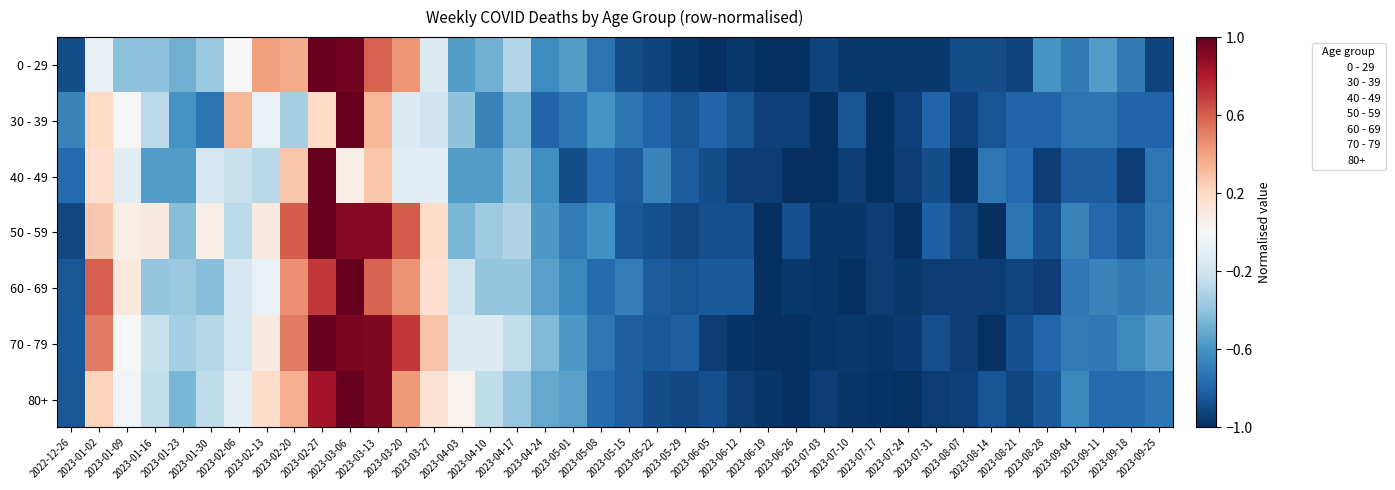

Reading left to right, extract all data points from this chart.

0 - 29: 2022-12-26=-0.9	2023-01-02=-0.1	2023-01-09=-0.4	2023-01-16=-0.4	2023-01-23=-0.5	2023-01-30=-0.4	2023-02-06=0.0	2023-02-13=0.4	2023-02-20=0.4	2023-02-27=1.0	2023-03-06=1.0	2023-03-13=0.6	2023-03-20=0.4	2023-03-27=-0.1	2023-04-03=-0.6	2023-04-10=-0.5	2023-04-17=-0.3	2023-04-24=-0.6	2023-05-01=-0.6	2023-05-08=-0.7	2023-05-15=-0.9	2023-05-22=-0.9	2023-05-29=-1.0	2023-06-05=-1.0	2023-06-12=-1.0	2023-06-19=-1.0	2023-06-26=-1.0	2023-07-03=-0.9	2023-07-10=-1.0	2023-07-17=-1.0	2023-07-24=-1.0	2023-07-31=-1.0	2023-08-07=-0.9	2023-08-14=-0.9	2023-08-21=-0.9	2023-08-28=-0.6	2023-09-04=-0.7	2023-09-11=-0.6	2023-09-18=-0.7	2023-09-25=-0.9
30 - 39: 2022-12-26=-0.7	2023-01-02=0.2	2023-01-09=0.0	2023-01-16=-0.3	2023-01-23=-0.6	2023-01-30=-0.7	2023-02-06=0.3	2023-02-13=-0.1	2023-02-20=-0.3	2023-02-27=0.2	2023-03-06=1.0	2023-03-13=0.3	2023-03-20=-0.1	2023-03-27=-0.2	2023-04-03=-0.4	2023-04-10=-0.7	2023-04-17=-0.5	2023-04-24=-0.8	2023-05-01=-0.7	2023-05-08=-0.6	2023-05-15=-0.7	2023-05-22=-0.8	2023-05-29=-0.9	2023-06-05=-0.8	2023-06-12=-0.9	2023-06-19=-0.9	2023-06-26=-0.9	2023-07-03=-1.0	2023-07-10=-0.9	2023-07-17=-1.0	2023-07-24=-0.9	2023-07-31=-0.8	2023-08-07=-0.9	2023-08-14=-0.9	2023-08-21=-0.8	2023-08-28=-0.8	2023-09-04=-0.7	2023-09-11=-0.7	2023-09-18=-0.8	2023-09-25=-0.8
40 - 49: 2022-12-26=-0.8	2023-01-02=0.2	2023-01-09=-0.1	2023-01-16=-0.6	2023-01-23=-0.6	2023-01-30=-0.2	2023-02-06=-0.2	2023-02-13=-0.3	2023-02-20=0.3	2023-02-27=1.0	2023-03-06=0.1	2023-03-13=0.3	2023-03-20=-0.1	2023-03-27=-0.1	2023-04-03=-0.6	2023-04-10=-0.6	2023-04-17=-0.4	2023-04-24=-0.6	2023-05-01=-0.9	2023-05-08=-0.8	2023-05-15=-0.8	2023-05-22=-0.7	2023-05-29=-0.8	2023-06-05=-0.9	2023-06-12=-0.9	2023-06-19=-0.9	2023-06-26=-1.0	2023-07-03=-1.0	2023-07-10=-0.9	2023-07-17=-1.0	2023-07-24=-0.9	2023-07-31=-0.9	2023-08-07=-1.0	2023-08-14=-0.7	2023-08-21=-0.8	2023-08-28=-0.9	2023-09-04=-0.8	2023-09-11=-0.8	2023-09-18=-0.9	2023-09-25=-0.7
50 - 59: 2022-12-26=-0.9	2023-01-02=0.3	2023-01-09=0.1	2023-01-16=0.1	2023-01-23=-0.4	2023-01-30=0.1	2023-02-06=-0.3	2023-02-13=0.1	2023-02-20=0.6	2023-02-27=1.0	2023-03-06=0.9	2023-03-13=0.9	2023-03-20=0.6	2023-03-27=0.2	2023-04-03=-0.5	2023-04-10=-0.4	2023-04-17=-0.3	2023-04-24=-0.6	2023-05-01=-0.7	2023-05-08=-0.6	2023-05-15=-0.8	2023-05-22=-0.9	2023-05-29=-0.9	2023-06-05=-0.9	2023-06-12=-0.9	2023-06-19=-1.0	2023-06-26=-0.9	2023-07-03=-1.0	2023-07-10=-1.0	2023-07-17=-0.9	2023-07-24=-1.0	2023-07-31=-0.8	2023-08-07=-0.9	2023-08-14=-1.0	2023-08-21=-0.7	2023-08-28=-0.9	2023-09-04=-0.7	2023-09-11=-0.8	2023-09-18=-0.8	2023-09-25=-0.7
60 - 69: 2022-12-26=-0.9	2023-01-02=0.6	2023-01-09=0.1	2023-01-16=-0.4	2023-01-23=-0.4	2023-01-30=-0.4	2023-02-06=-0.2	2023-02-13=-0.1	2023-02-20=0.5	2023-02-27=0.7	2023-03-06=1.0	2023-03-13=0.6	2023-03-20=0.4	2023-03-27=0.2	2023-04-03=-0.2	2023-04-10=-0.4	2023-04-17=-0.4	2023-04-24=-0.5	2023-05-01=-0.6	2023-05-08=-0.8	2023-05-15=-0.7	2023-05-22=-0.8	2023-05-29=-0.9	2023-06-05=-0.8	2023-06-12=-0.8	2023-06-19=-1.0	2023-06-26=-1.0	2023-07-03=-1.0	2023-07-10=-1.0	2023-07-17=-1.0	2023-07-24=-1.0	2023-07-31=-1.0	2023-08-07=-0.9	2023-08-14=-0.9	2023-08-21=-0.9	2023-08-28=-0.9	2023-09-04=-0.7	2023-09-11=-0.7	2023-09-18=-0.7	2023-09-25=-0.7
70 - 79: 2022-12-26=-0.8	2023-01-02=0.5	2023-01-09=0.0	2023-01-16=-0.2	2023-01-23=-0.3	2023-01-30=-0.3	2023-02-06=-0.2	2023-02-13=0.1	2023-02-20=0.5	2023-02-27=1.0	2023-03-06=0.9	2023-03-13=0.9	2023-03-20=0.7	2023-03-27=0.3	2023-04-03=-0.1	2023-04-10=-0.1	2023-04-17=-0.2	2023-04-24=-0.4	2023-05-01=-0.6	2023-05-08=-0.7	2023-05-15=-0.8	2023-05-22=-0.8	2023-05-29=-0.8	2023-06-05=-1.0	2023-06-12=-1.0	2023-06-19=-1.0	2023-06-26=-1.0	2023-07-03=-1.0	2023-07-10=-1.0	2023-07-17=-1.0	2023-07-24=-1.0	2023-07-31=-0.9	2023-08-07=-0.9	2023-08-14=-1.0	2023-08-21=-0.9	2023-08-28=-0.8	2023-09-04=-0.7	2023-09-11=-0.7	2023-09-18=-0.6	2023-09-25=-0.6
80+: 2022-12-26=-0.9	2023-01-02=0.2	2023-01-09=-0.0	2023-01-16=-0.2	2023-01-23=-0.5	2023-01-30=-0.3	2023-02-06=-0.1	2023-02-13=0.2	2023-02-20=0.4	2023-02-27=0.8	2023-03-06=1.0	2023-03-13=0.9	2023-03-20=0.4	2023-03-27=0.1	2023-04-03=0.0	2023-04-10=-0.3	2023-04-17=-0.4	2023-04-24=-0.5	2023-05-01=-0.5	2023-05-08=-0.8	2023-05-15=-0.8	2023-05-22=-0.9	2023-05-29=-0.9	2023-06-05=-0.9	2023-06-12=-1.0	2023-06-19=-1.0	2023-06-26=-1.0	2023-07-03=-0.9	2023-07-10=-1.0	2023-07-17=-1.0	2023-07-24=-1.0	2023-07-31=-1.0	2023-08-07=-0.9	2023-08-14=-0.9	2023-08-21=-0.9	2023-08-28=-0.8	2023-09-04=-0.6	2023-09-11=-0.8	2023-09-18=-0.8	2023-09-25=-0.7